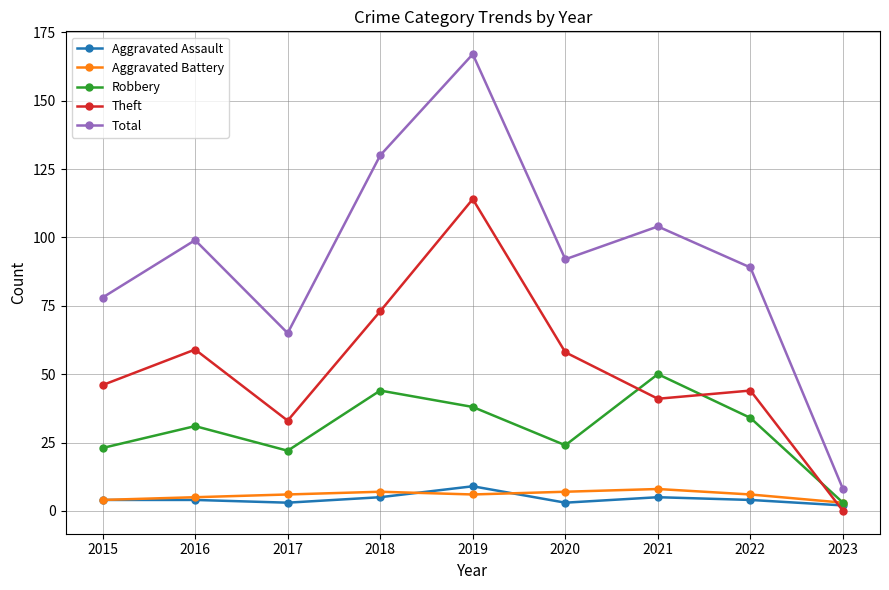

Reading left to right, transcribe all the data shown in this chart.

Aggravated Assault: 2015=4	2016=4	2017=3	2018=5	2019=9	2020=3	2021=5	2022=4	2023=2
Aggravated Battery: 2015=4	2016=5	2017=6	2018=7	2019=6	2020=7	2021=8	2022=6	2023=3
Robbery: 2015=23	2016=31	2017=22	2018=44	2019=38	2020=24	2021=50	2022=34	2023=3
Theft: 2015=46	2016=59	2017=33	2018=73	2019=114	2020=58	2021=41	2022=44	2023=0
Total: 2015=78	2016=99	2017=65	2018=130	2019=167	2020=92	2021=104	2022=89	2023=8